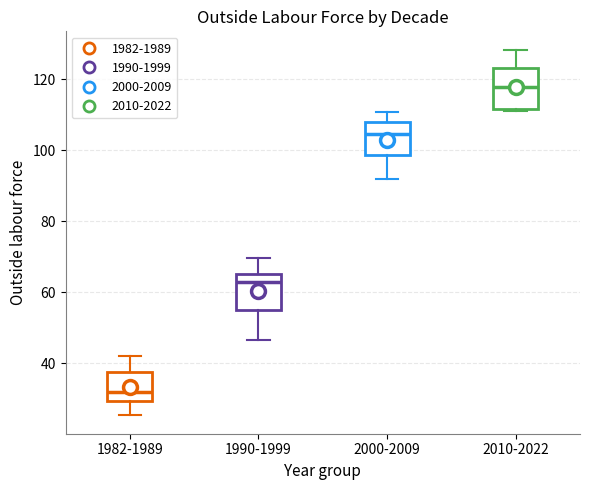

Reading left to right, transcribe this box plot: for each box, give where its median line is, the range the box spans, and where its two whiskers end, as read against the y-axis. The values are not printed on the chart, so give them approximately, as read against the axis.

1982-1989: median 32, box 30 to 38, whiskers 26 to 42
1990-1999: median 62, box 56 to 66, whiskers 46 to 70
2000-2009: median 104, box 98 to 108, whiskers 92 to 110
2010-2022: median 118, box 112 to 124, whiskers 112 (just below the box's lower edge) to 128